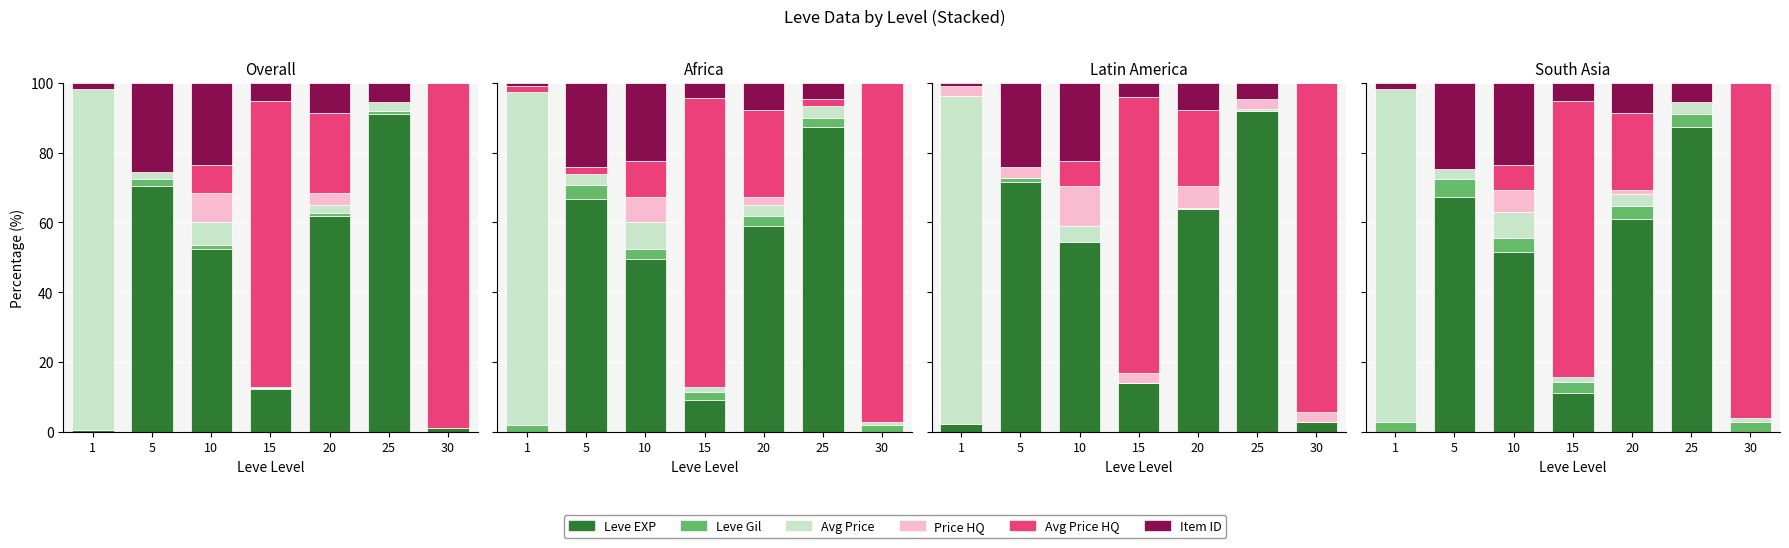

Is the value of Leve Gil at 25 greater than the value of LevePriceHQ at 5?

Yes